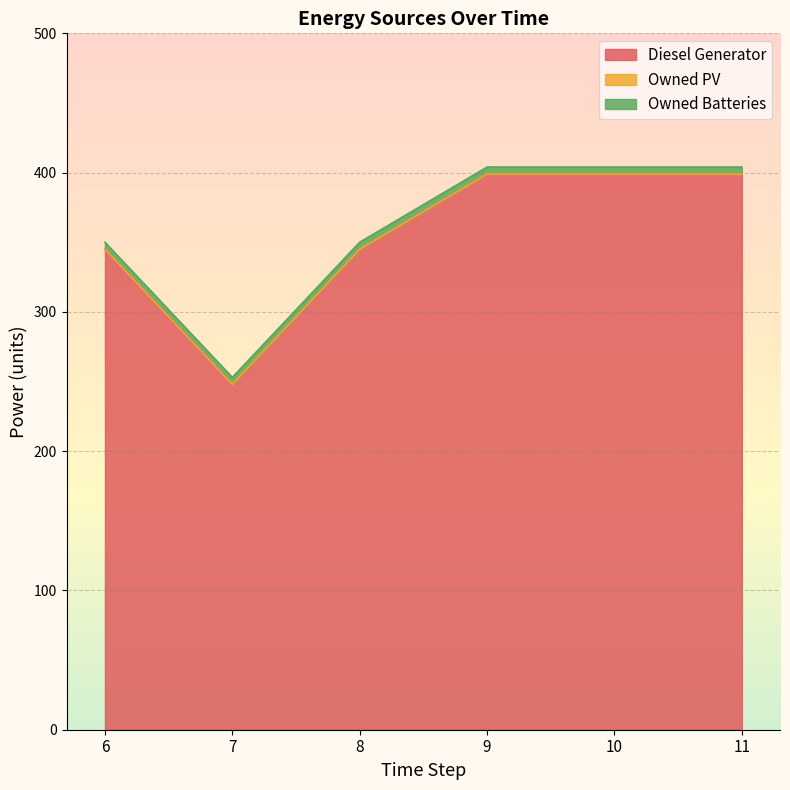

How many values in the Diesel Generator series are below 399?

3